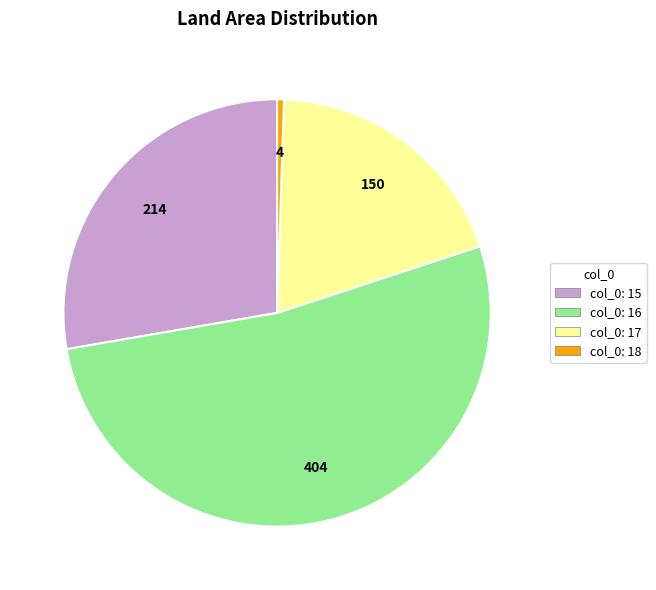

Is there any slice that represents more than half of the pie?

Yes